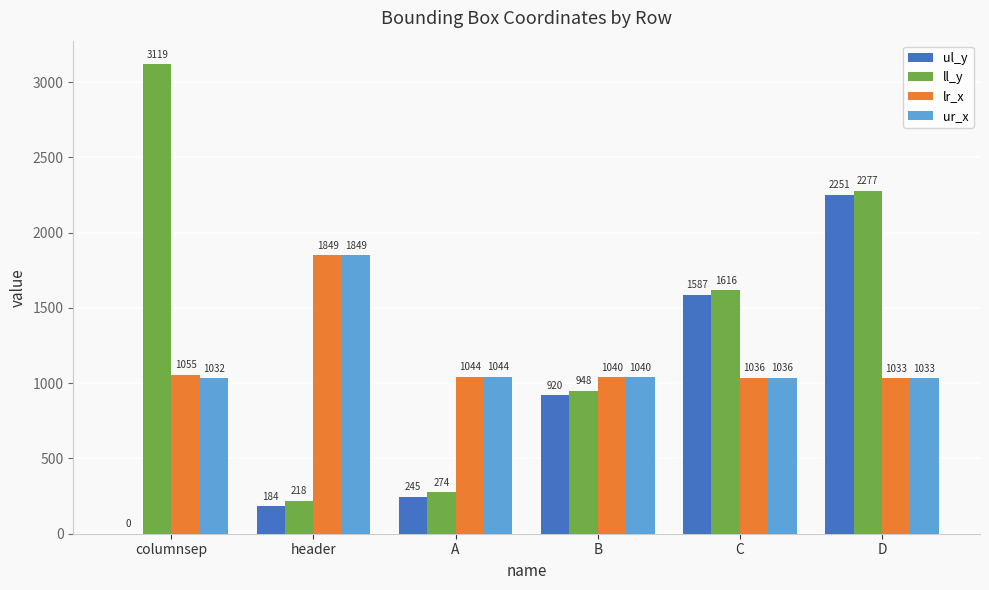

At which label does lr_x reach its peak?

header